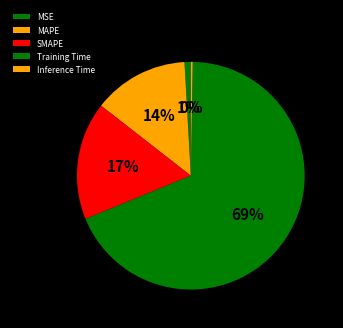

Between SMAPE and Training Time, which is larger?

Training Time